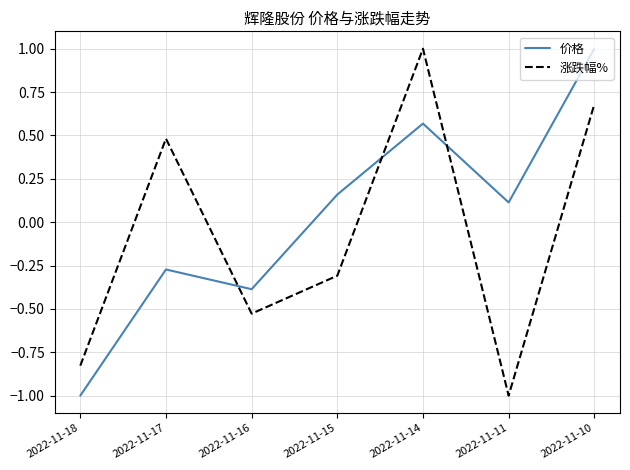

What is the total value across all series at 2022-11-18?

-1.8